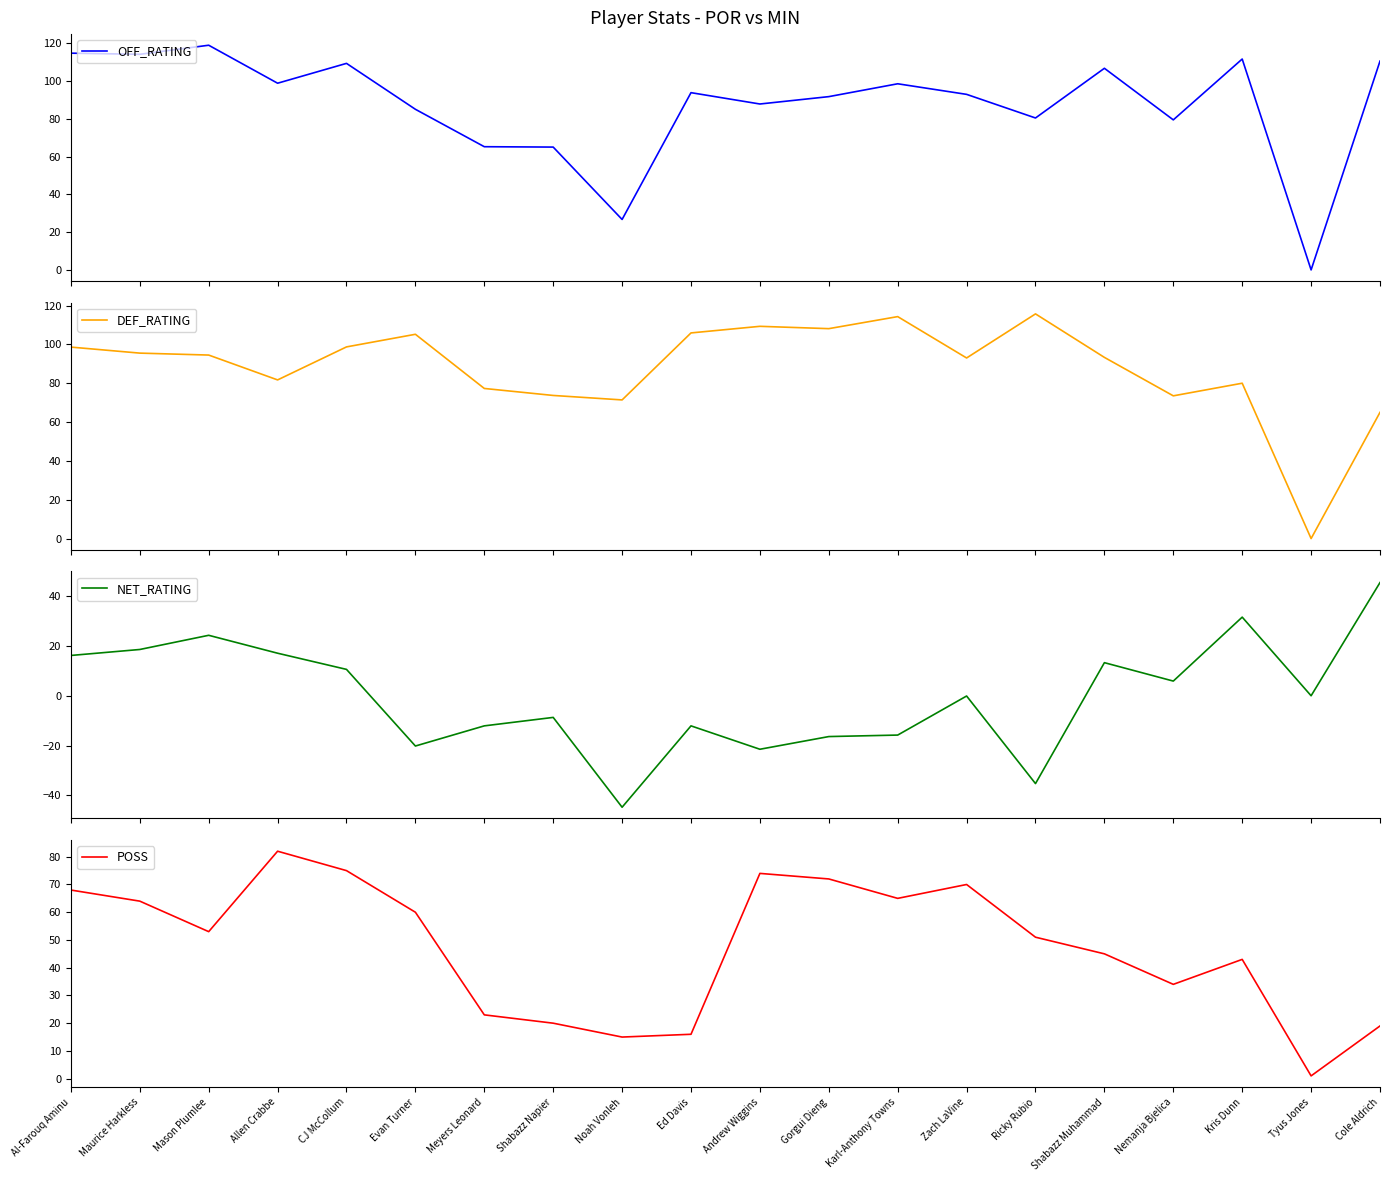

What is the smallest value displayed?

-44.8